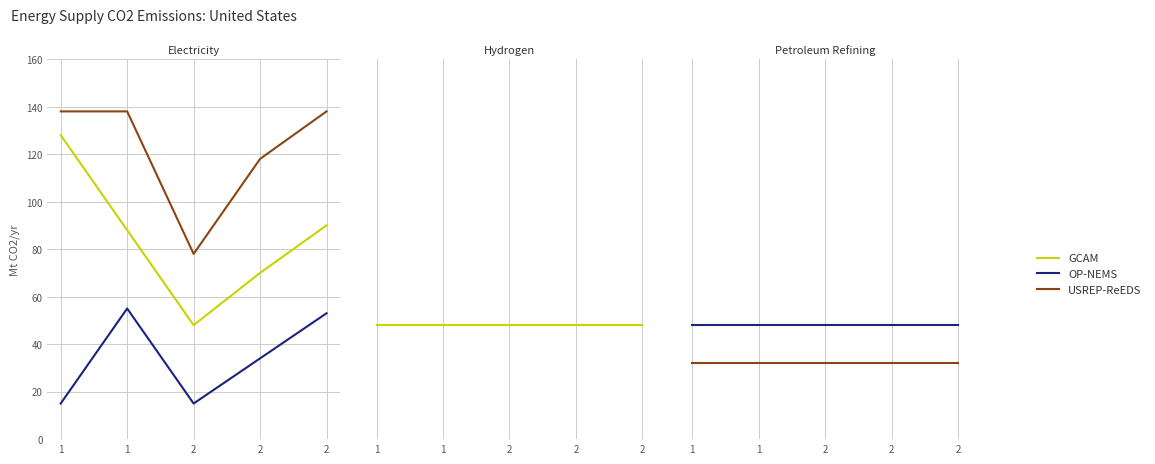

The USREP-ReEDS series shows 1.3 at 2. True or false?

False